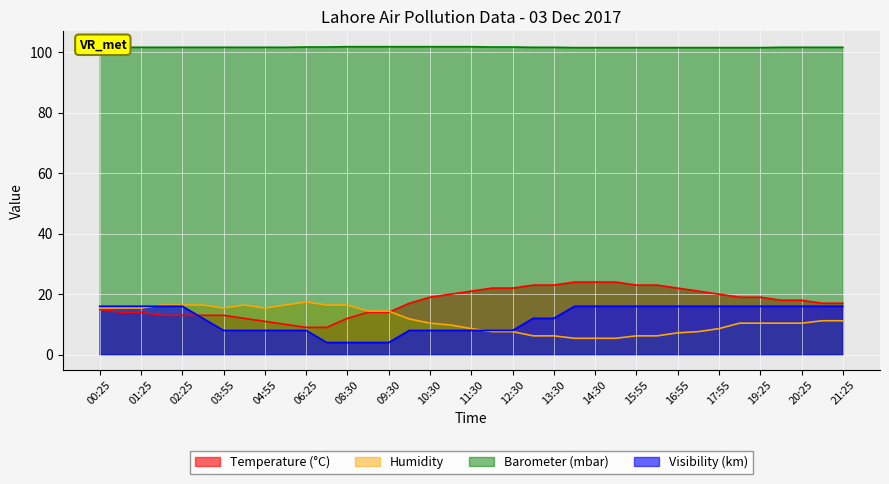

How many values in the Humidity series exceed 10?

23